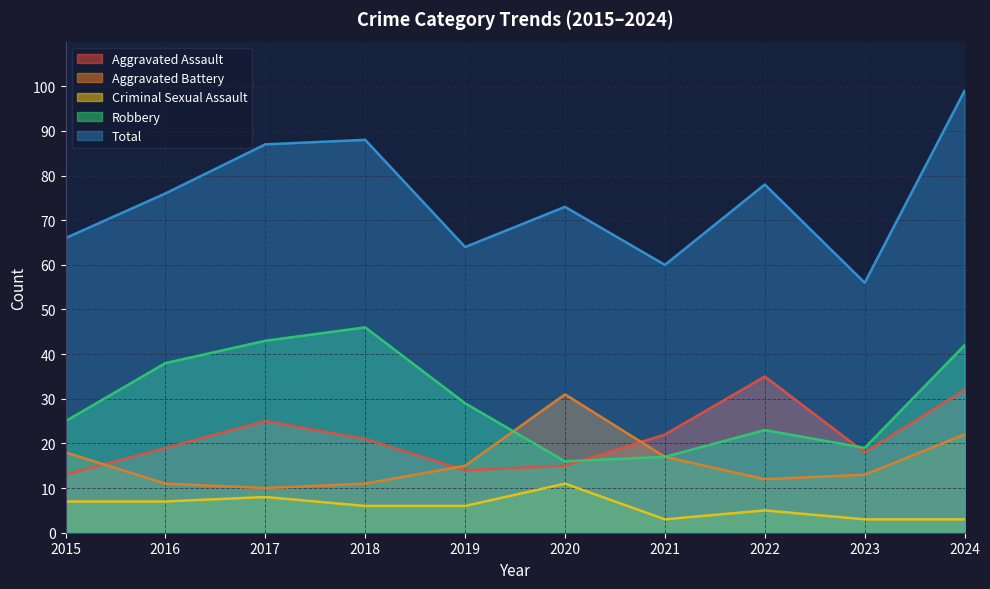

List the labels in order of Robbery value, largest first.

2018, 2017, 2024, 2016, 2019, 2015, 2022, 2023, 2021, 2020